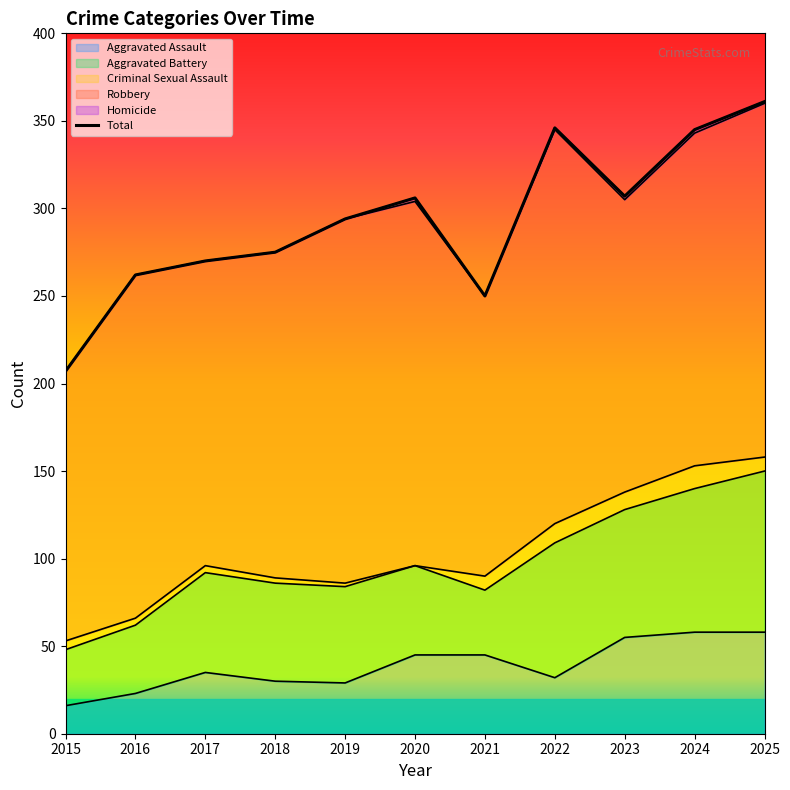

Where does the data first go above 294?

2020